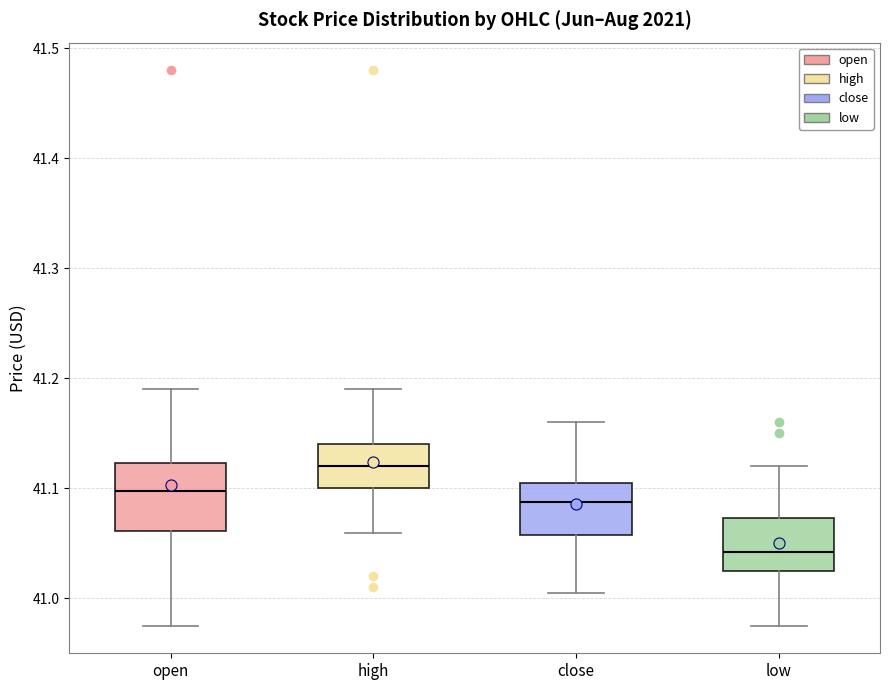

Reading left to right, transcribe this box plot: for each box, give where its median line is, the range the box spans, and where its two whiskers end, as read against the y-axis. The values are not printed on the chart, so give them approximately, as read against the axis.

open: median 41.10, box 41.06 to 41.12, whiskers 40.98 to 41.19
high: median 41.12, box 41.10 to 41.14, whiskers 41.06 to 41.19
close: median 41.09, box 41.06 to 41.10, whiskers 41.01 to 41.16
low: median 41.04, box 41.02 to 41.07, whiskers 40.98 to 41.12